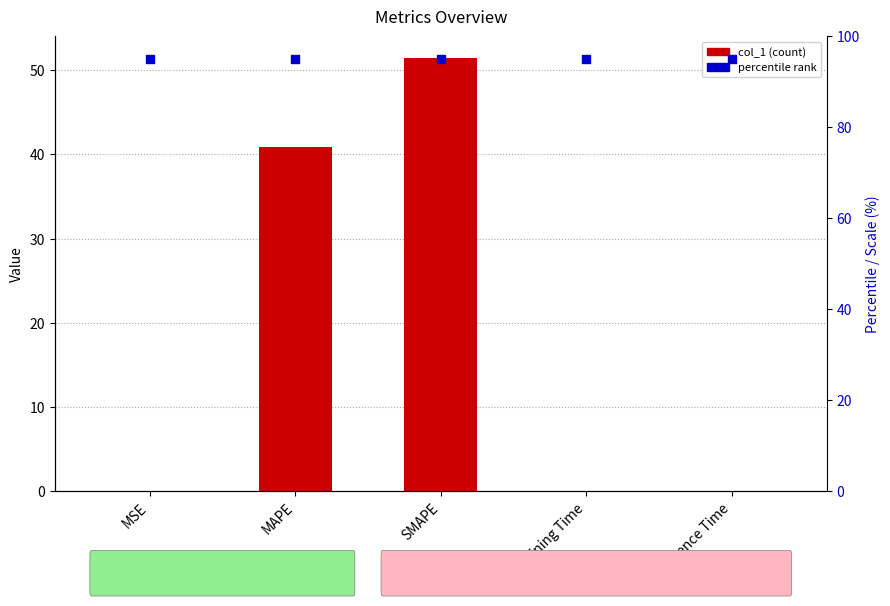

What are all the series names shown in the legend?

col_1, percentile rank